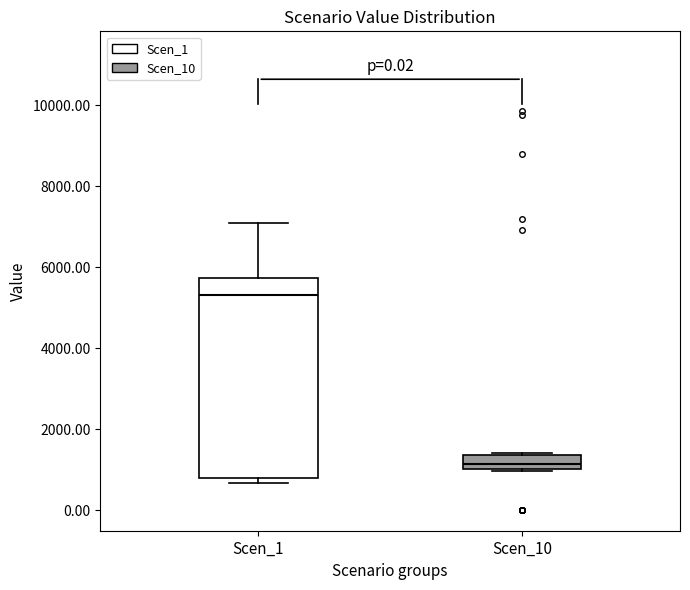

Which box is the tallest, from its lower edge to its upper edge?

Scen_1